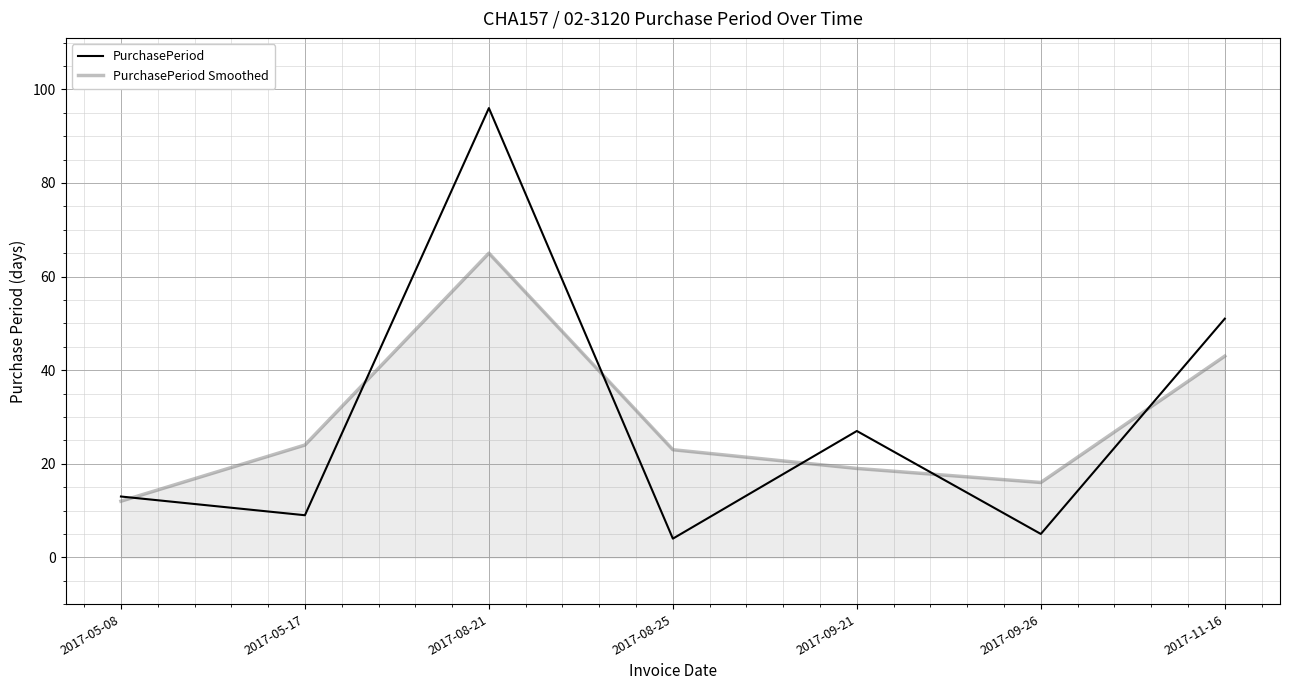

Which series changed the most between 2017-05-17 and 2017-08-21?

PurchasePeriod